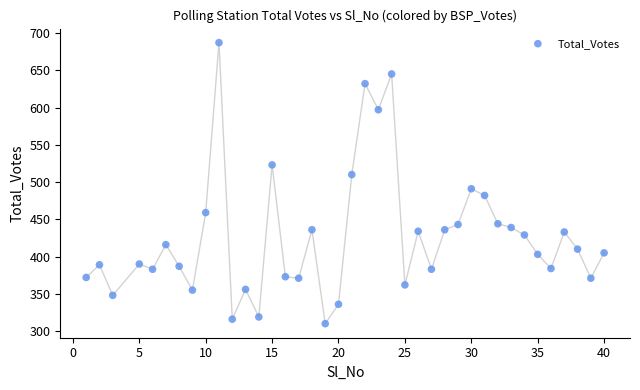

What is the range of Y values (max minus min)?

377